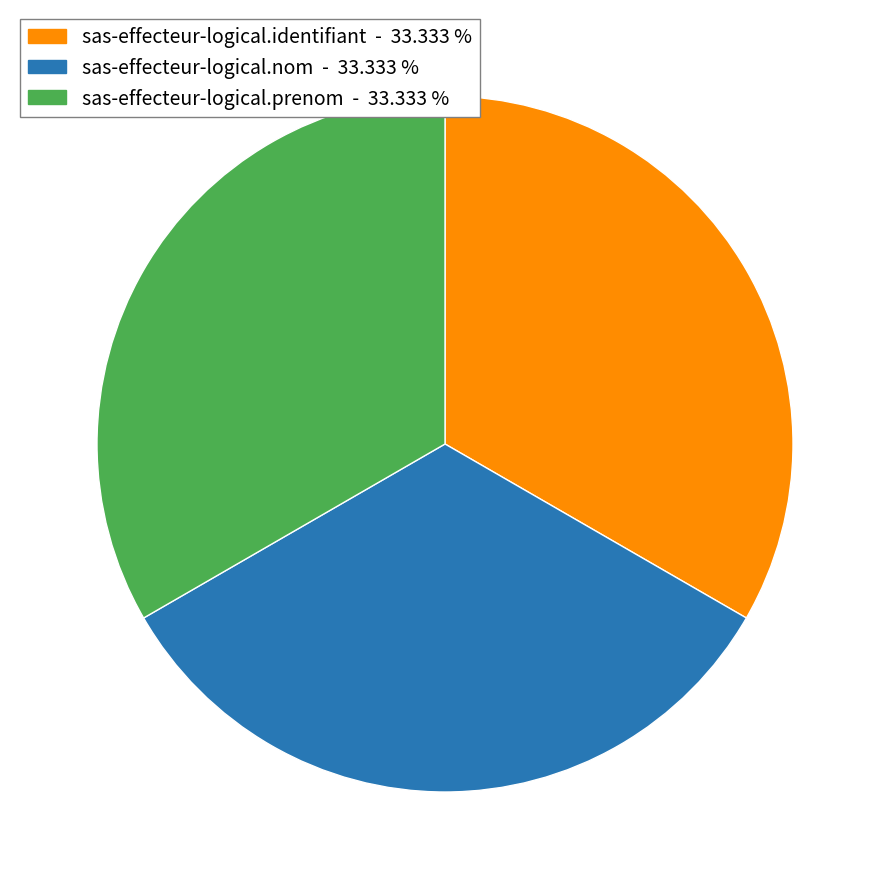

Does any single category account for the majority?

No